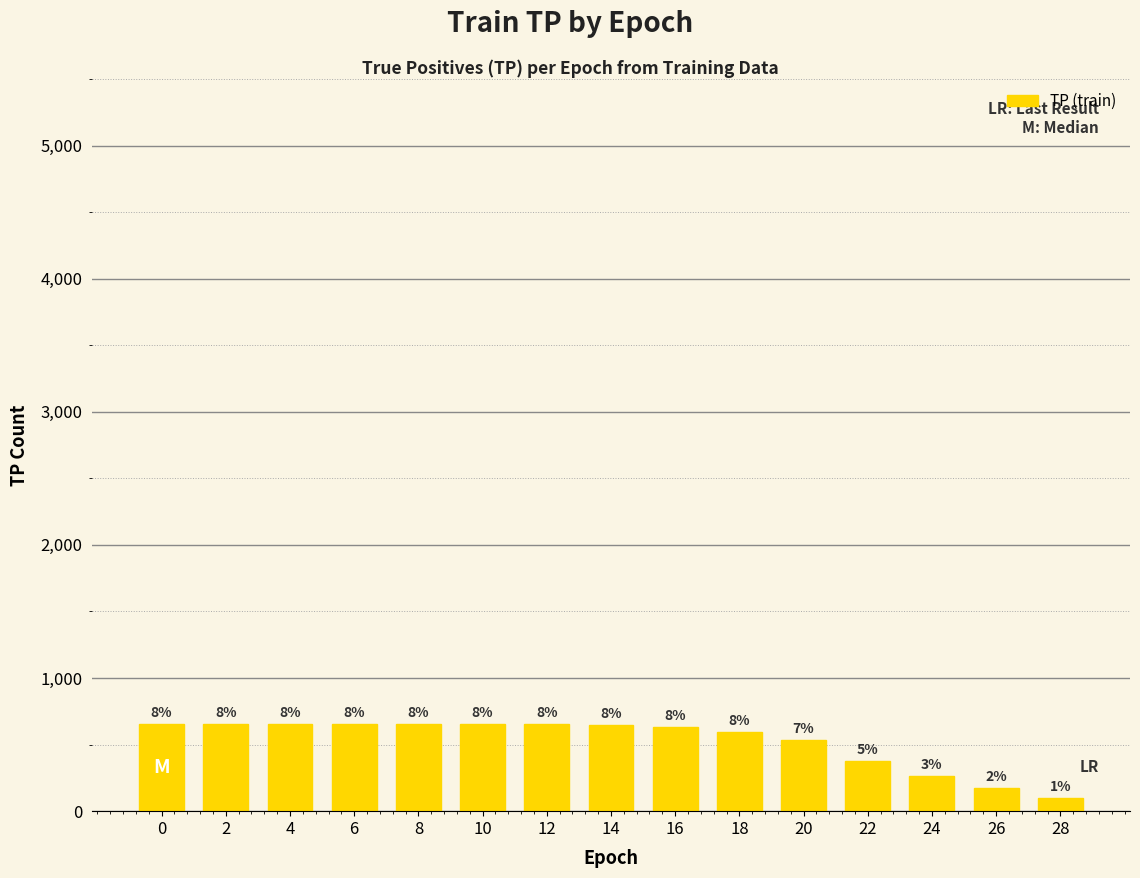

What is the change in value from 10 to 28?

-557